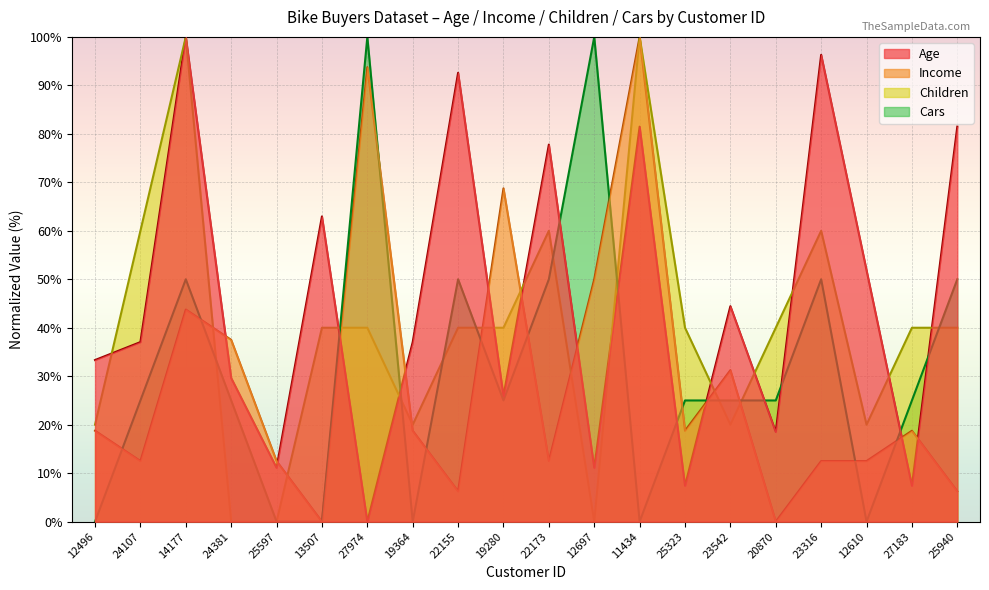

Which series ends up on top after the final intersection of Cars and Income?

Cars